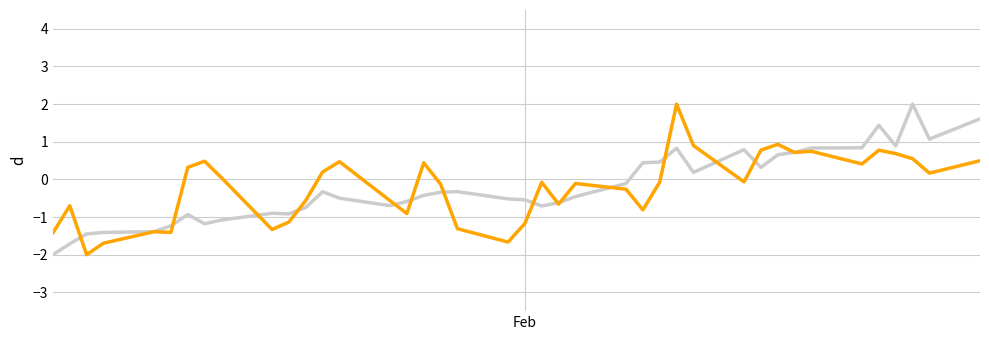

What is the smallest value displayed?

-2.0